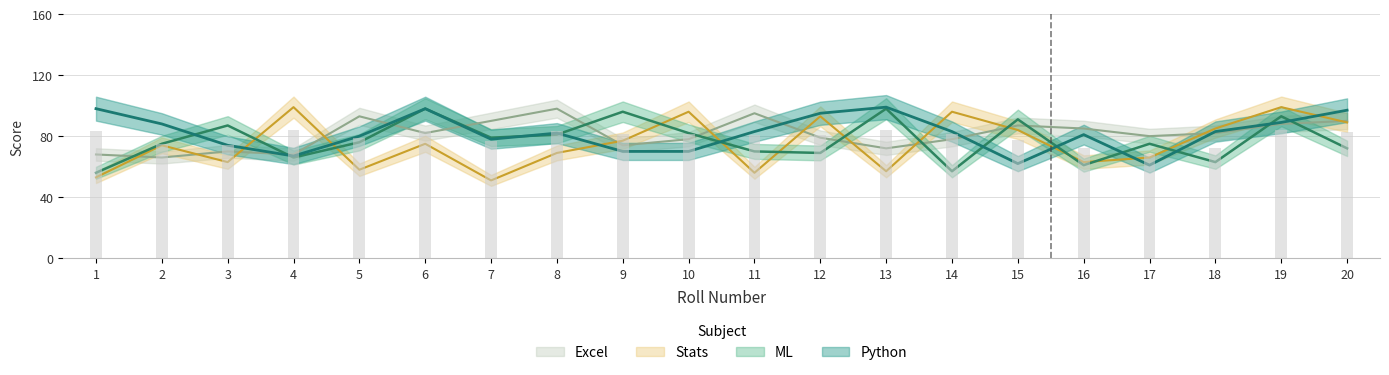

What is the difference between the Excel values at 10 and 15?

9